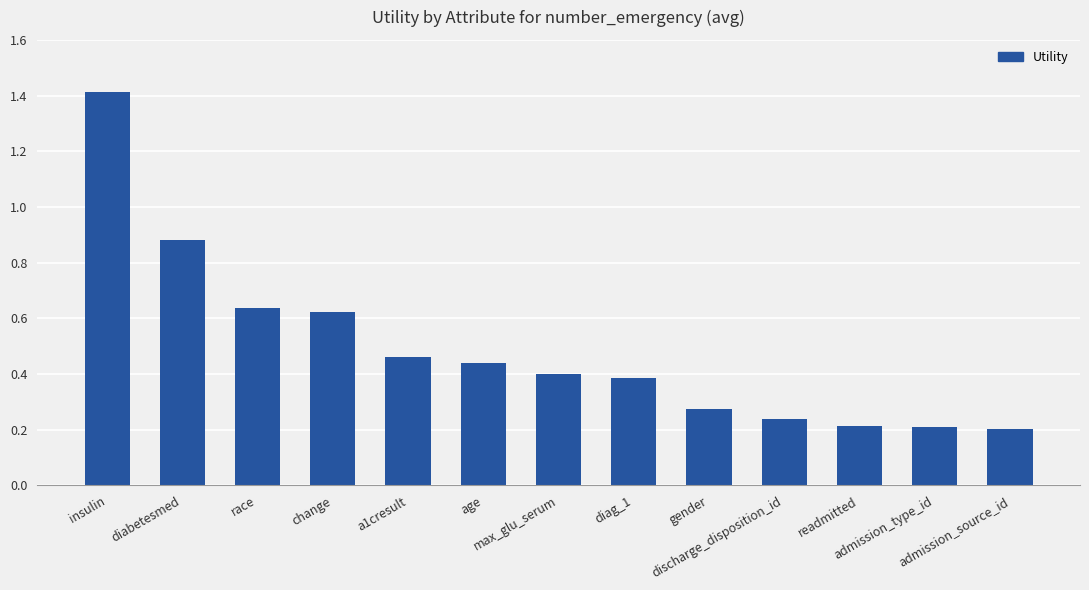

What is the greatest value displayed?

1.4